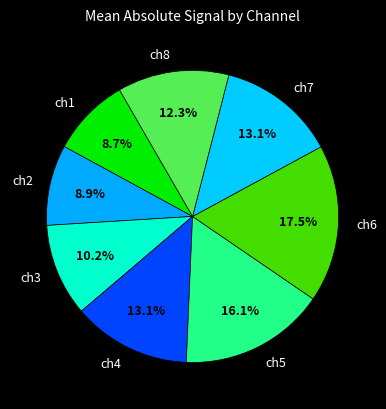

Does ch8 represent more than half of the total?

No